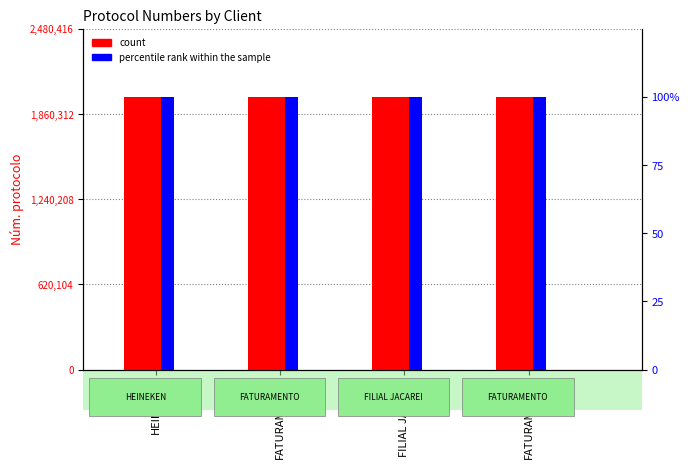

What is the maximum value for count?

1984333.0